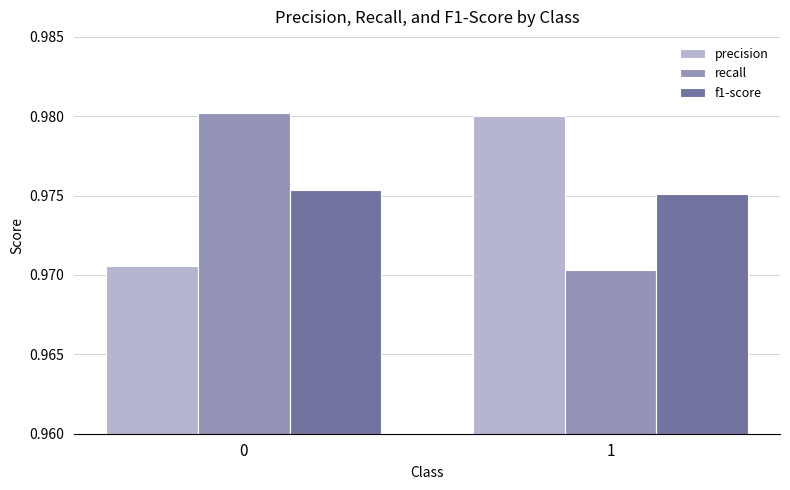

At how many categories does at least one series exceed 0?

2